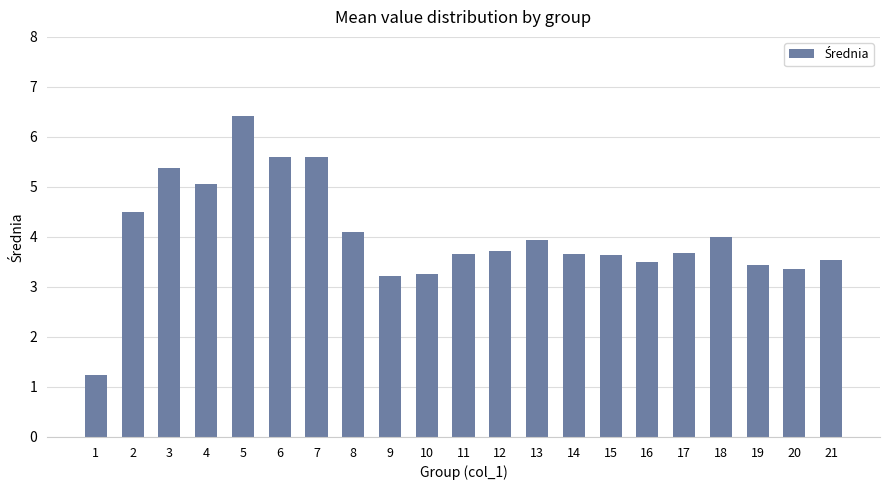

How many categories are shown in the chart?

21